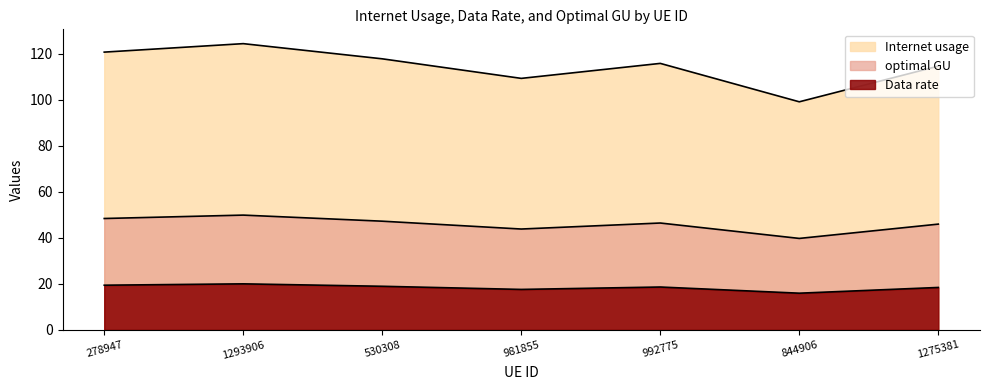

How many data points in Data rate are above 18?

5